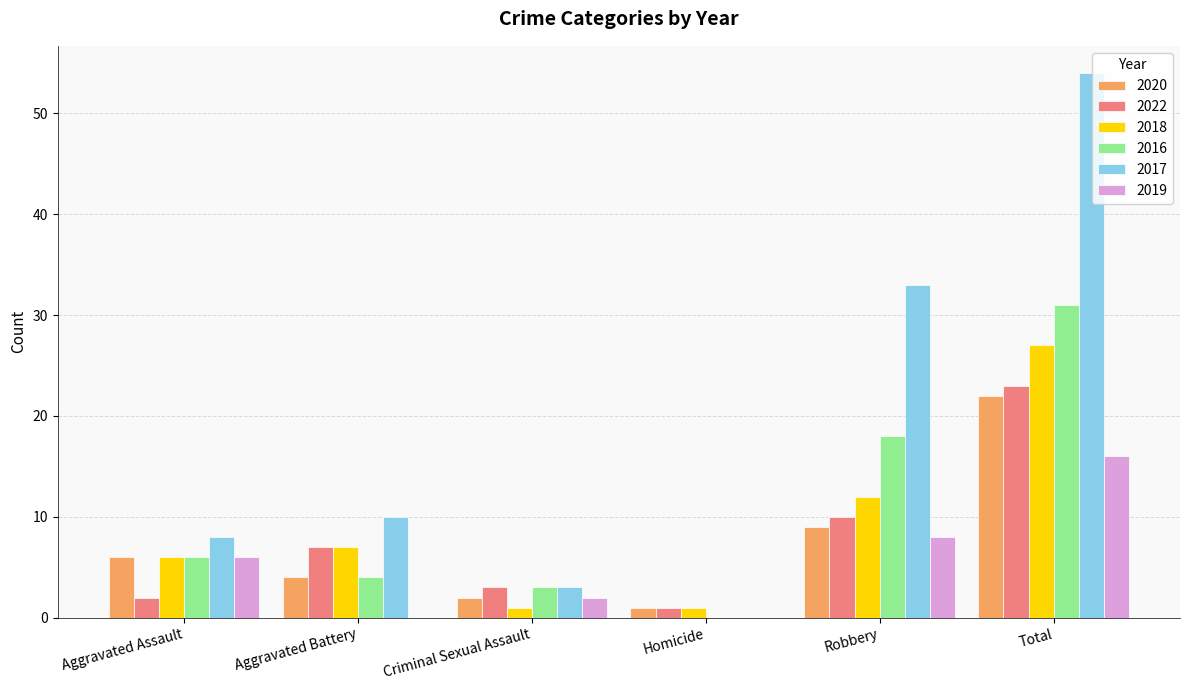

Reading left to right, what are all the values shown in this chart?

2020: 6	4	2	1	9	22
2022: 2	7	3	1	10	23
2018: 6	7	1	1	12	27
2016: 6	4	3	0	18	31
2017: 8	10	3	0	33	54
2019: 6	0	2	0	8	16